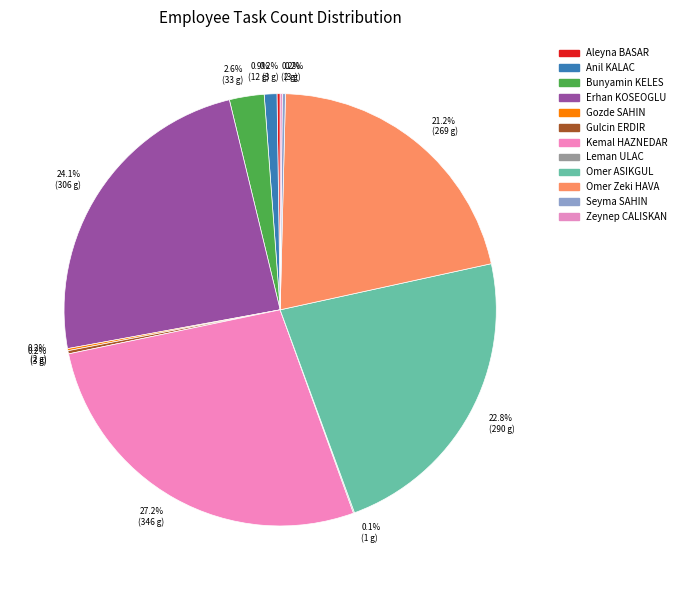

Rank the categories by value from highest to lowest.

Kemal HAZNEDAR, Erhan KOSEOGLU, Omer ASIKGUL, Omer Zeki HAVA, Bunyamin KELES, Anil KALAC, Aleyna BASAR, Gulcin ERDIR, Seyma SAHIN, Gozde SAHIN, Zeynep CALISKAN, Leman ULAC